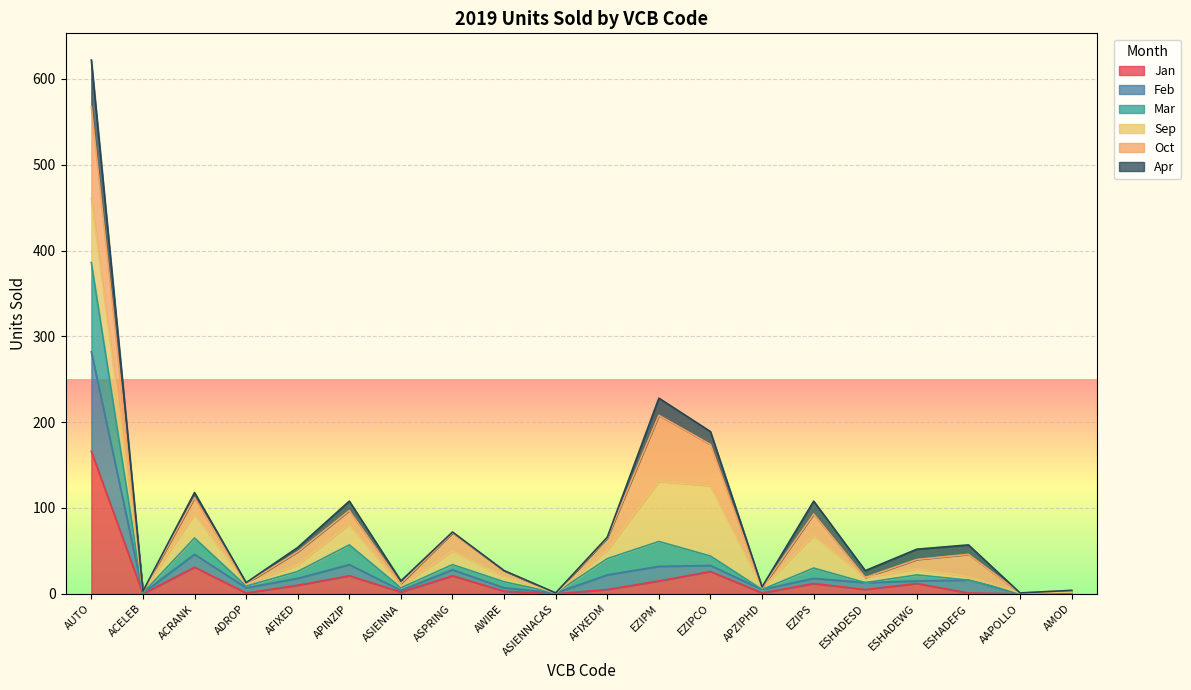

What is the maximum value for Jan?

166